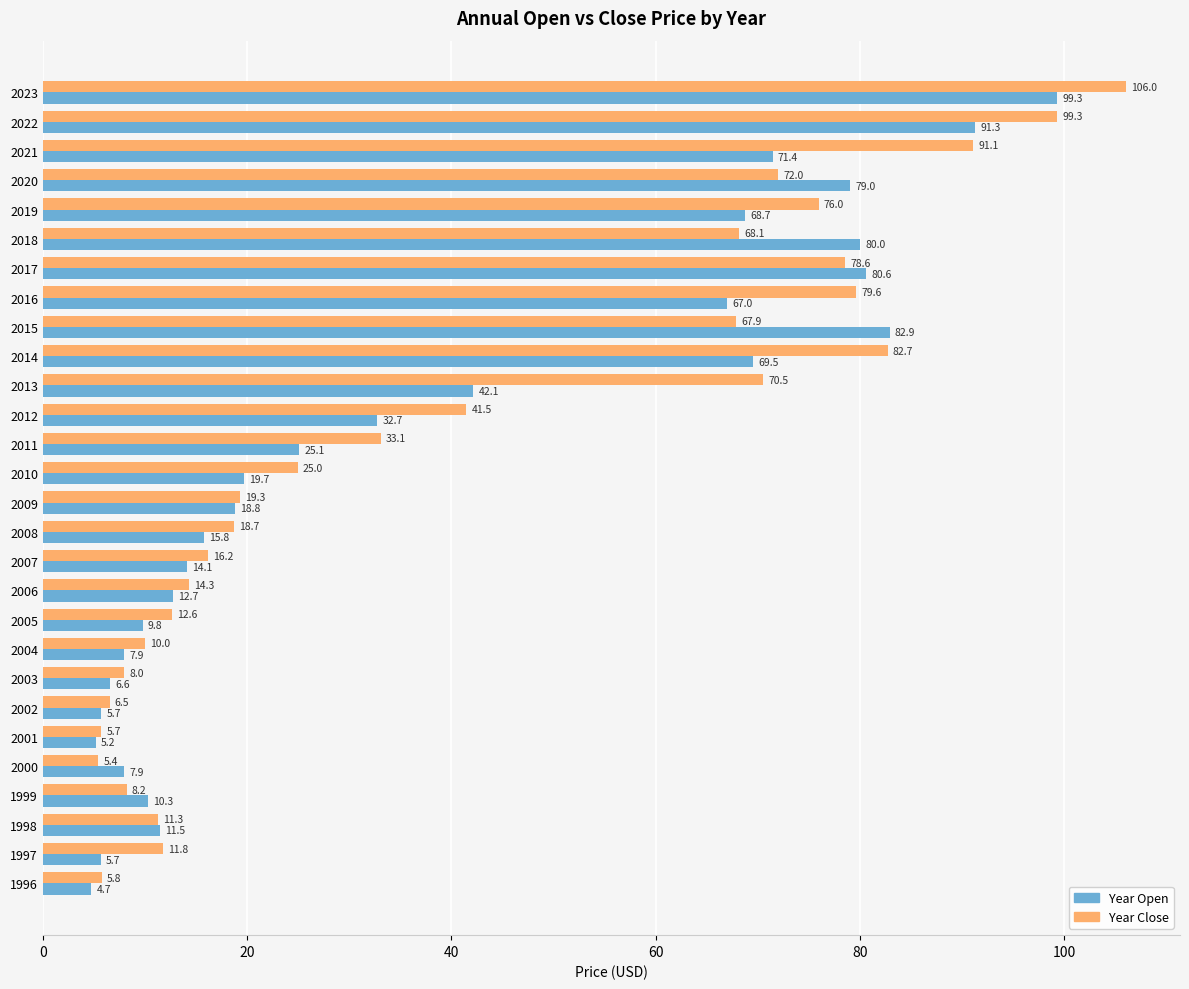

Which series has the largest total across all categories?

Year Close